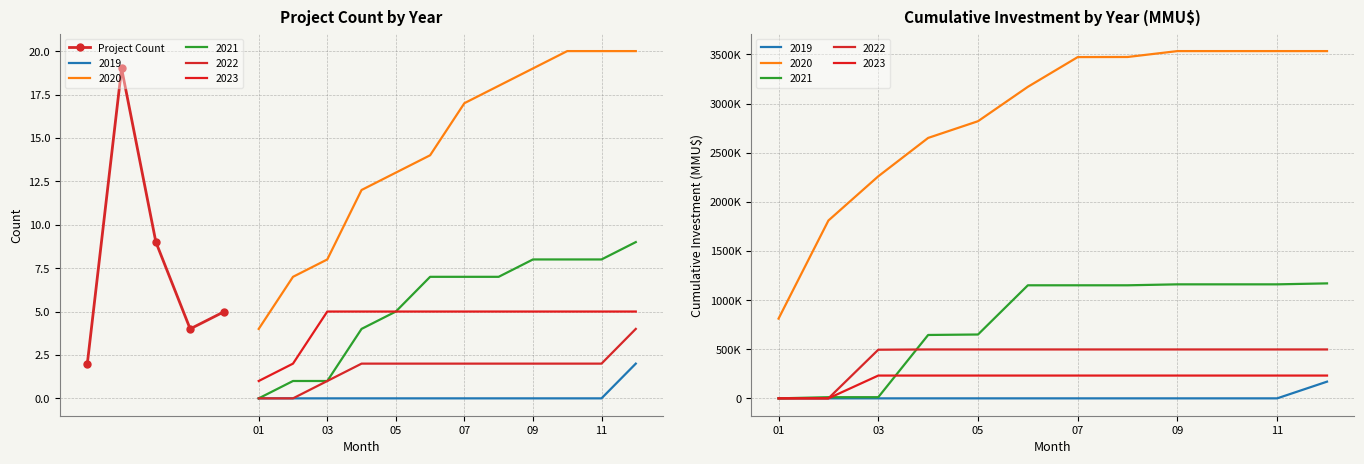

How many interior local peaks does the Project Count series have?

1